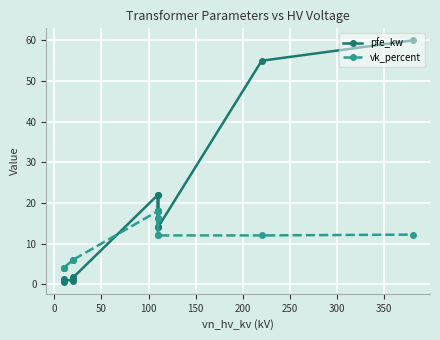

The value of vk_percent at 350 is 12.0. True or false?

True